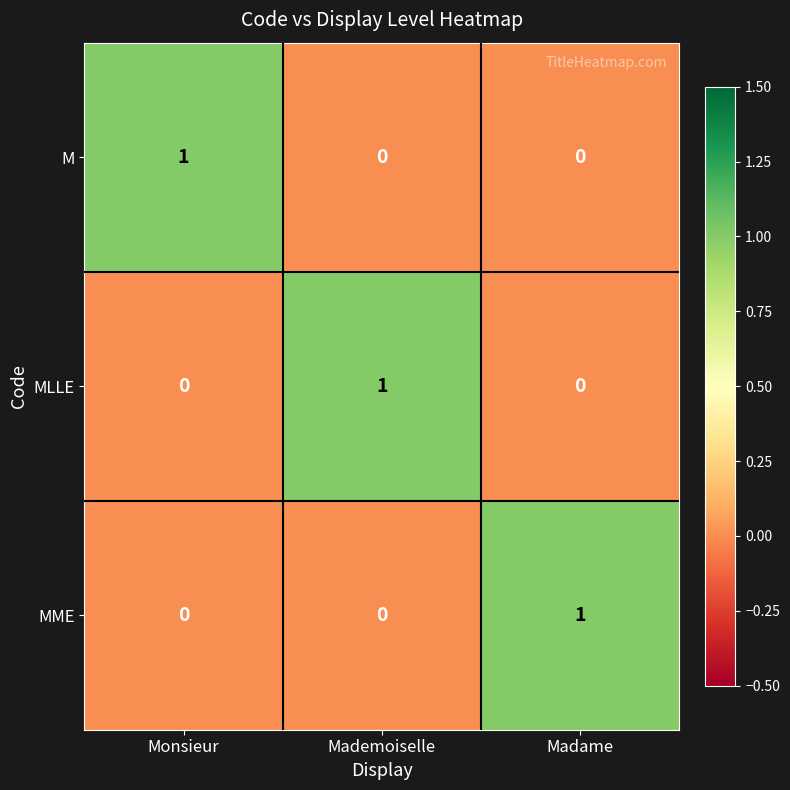

Count the MME values in the range 0 to 1.

3